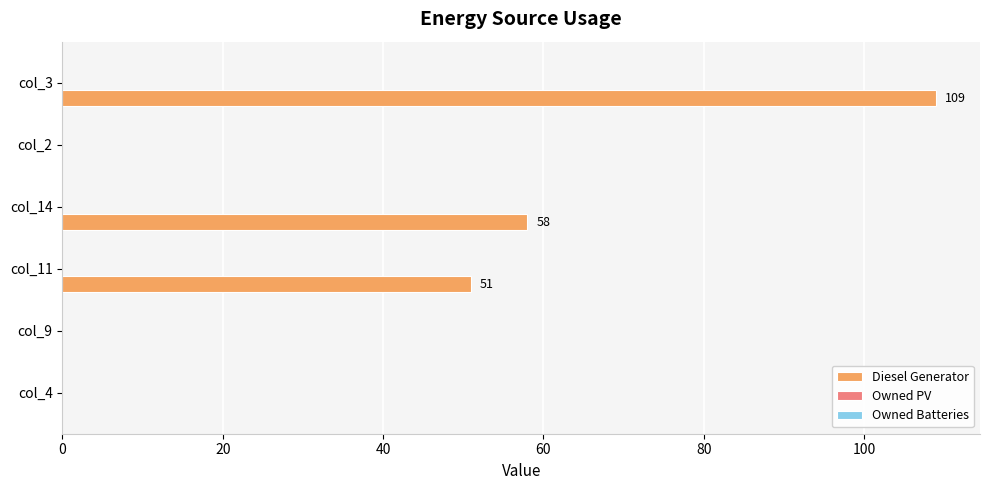

At which label is the value closest to 54?

col_11